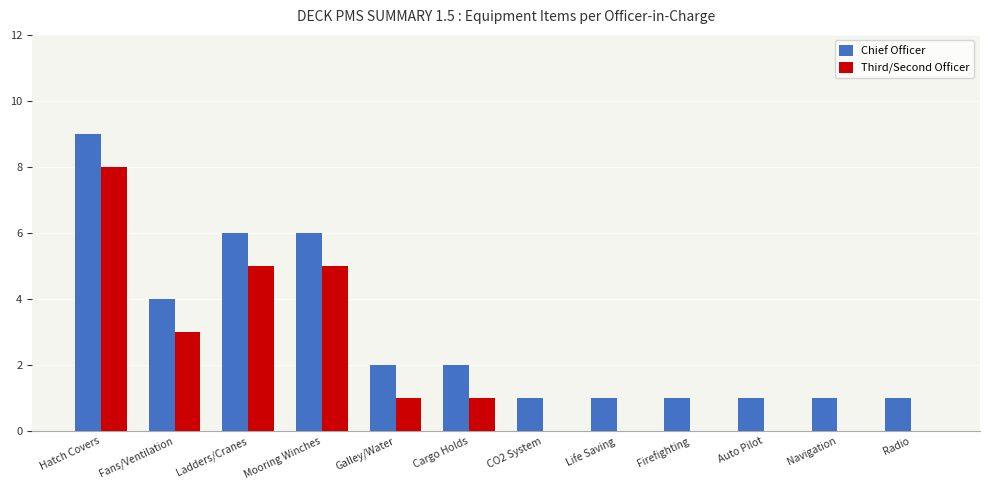

What is the highest value of the Chief Officer series?

9